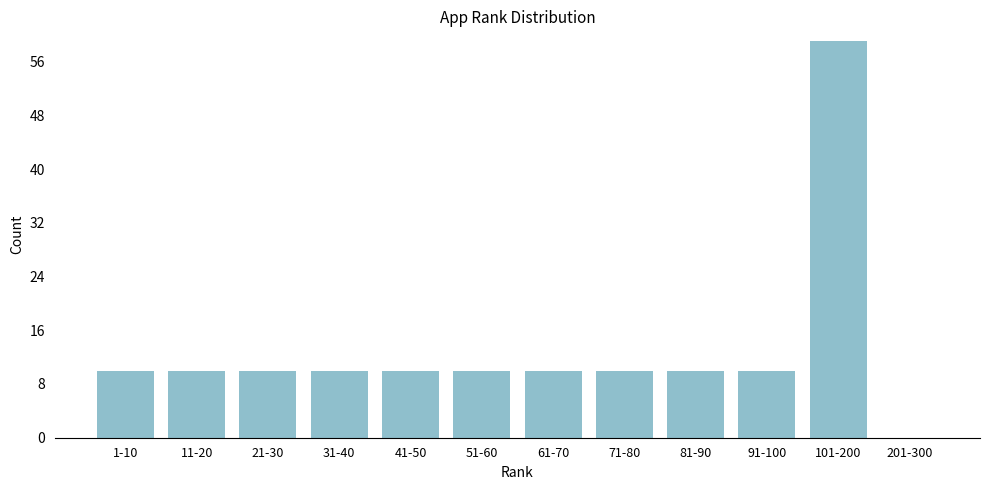

Reading left to right, transcribe all the data shown in this chart.

1-10=10	11-20=10	21-30=10	31-40=10	41-50=10	51-60=10	61-70=10	71-80=10	81-90=10	91-100=10	101-200=59	201-300=0